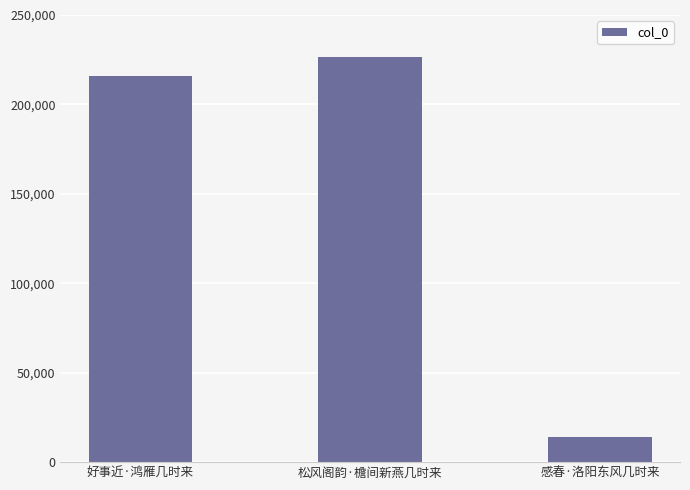

What is the difference between the maximum and second lowest values?

10773